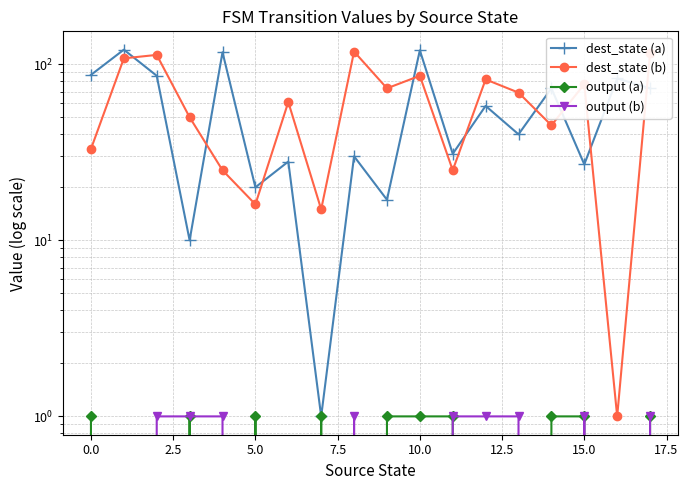

What is the sum of all output (a) values?

10